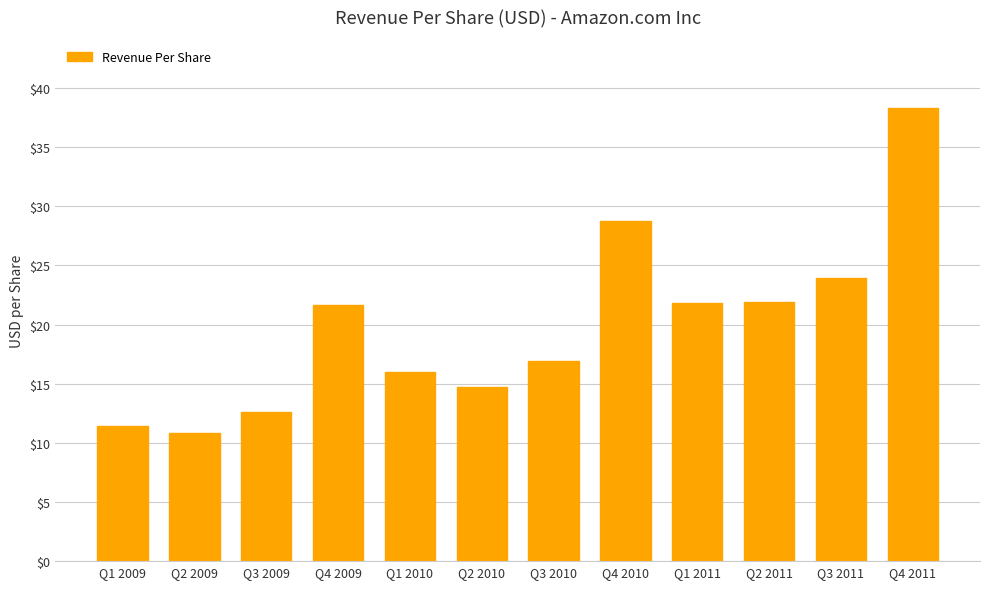

What is the ratio of the value at Q3 2009 to the value at Q4 2009?

0.6